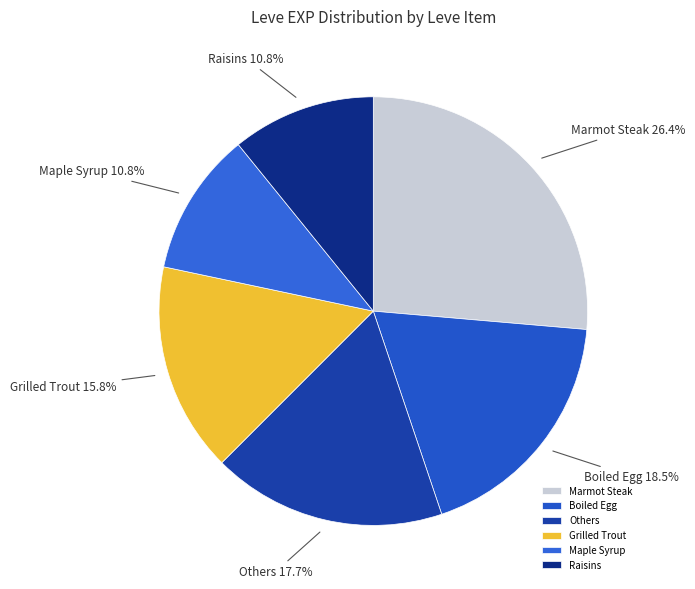

Count the number of slices in the pie.

6